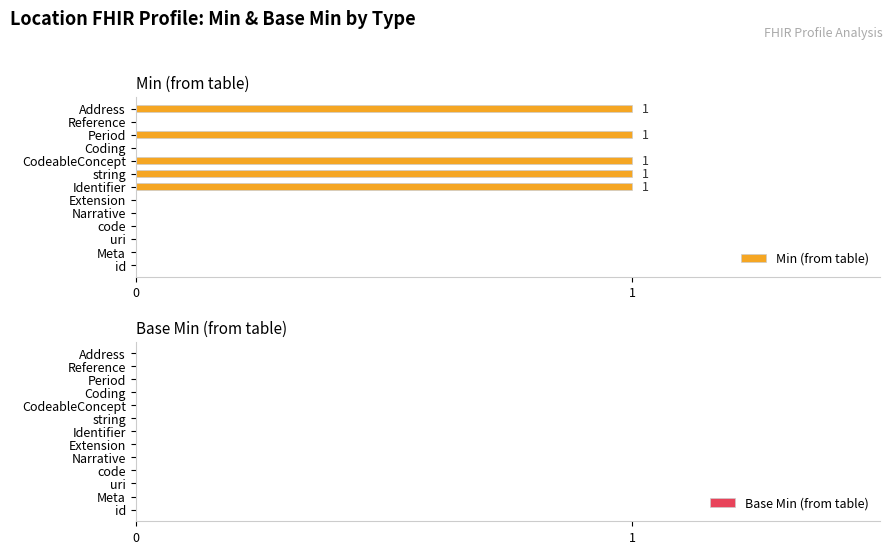

The value at string is 1. True or false?

True